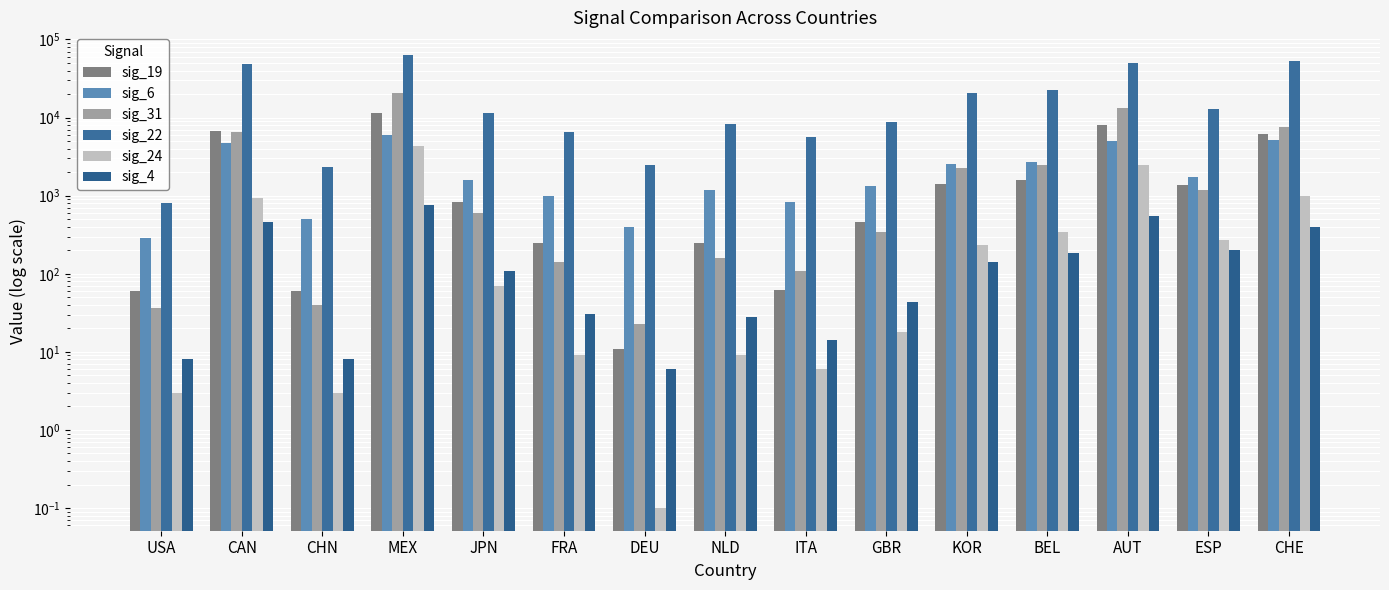

Reading left to right, list all the values displayed in this chart.

sig_19: 60.0	6646.0	61.0	11422.0	829.0	250.0	11.0	249.0	62.0	464.0	1432.0	1605.0	7961.0	1374.0	6214.0
sig_6: 283.0	4780.0	508.0	5989.0	1581.0	980.0	400.0	1181.0	836.0	1332.0	2553.0	2679.0	5026.0	1753.0	5207.0
sig_31: 36.0	6619.0	40.0	20588.0	604.0	142.0	23.0	157.0	109.0	342.0	2233.0	2439.0	13187.0	1177.0	7558.0
sig_22: 807.0	47849.0	2309.0	63334.0	11517.0	6577.0	2459.0	8195.0	5592.0	8848.0	20611.0	22463.0	50650.0	12710.0	53641.0
sig_24: 3.0	925.0	3.0	4327.0	69.0	9.0	0.1	9.0	6.0	18.0	237.0	338.0	2458.0	271.0	983.0
sig_4: 8.0	461.0	8.0	758.0	107.0	31.0	6.0	28.0	14.0	44.0	140.0	182.0	544.0	200.0	395.0